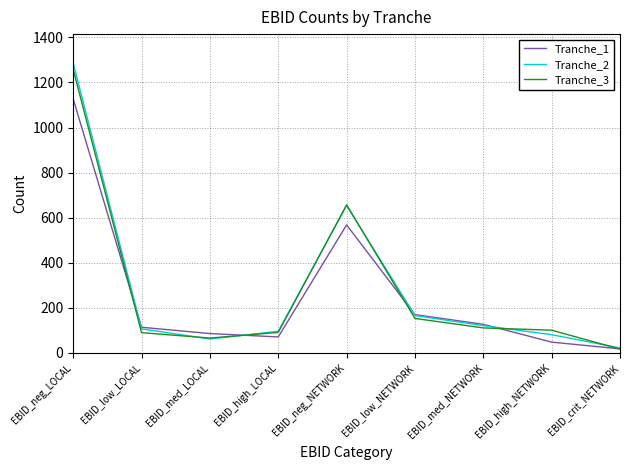

Is it true that Tranche_2 equals 62 at EBID_med_LOCAL?

True